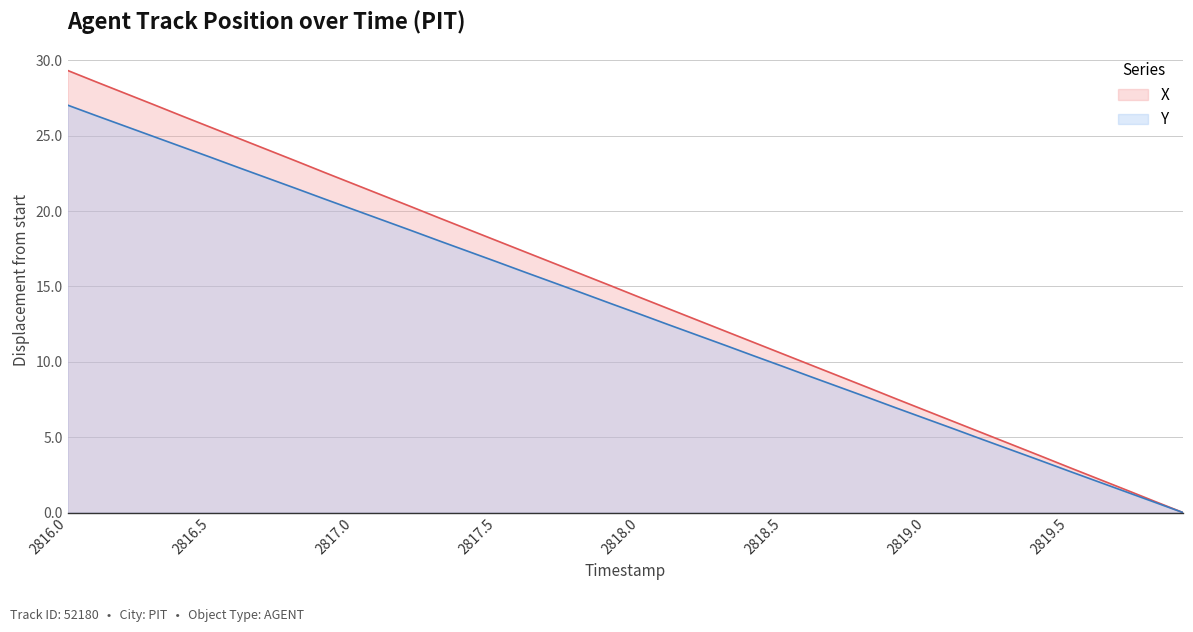

Where does the Y series first go above 13?

2816.0